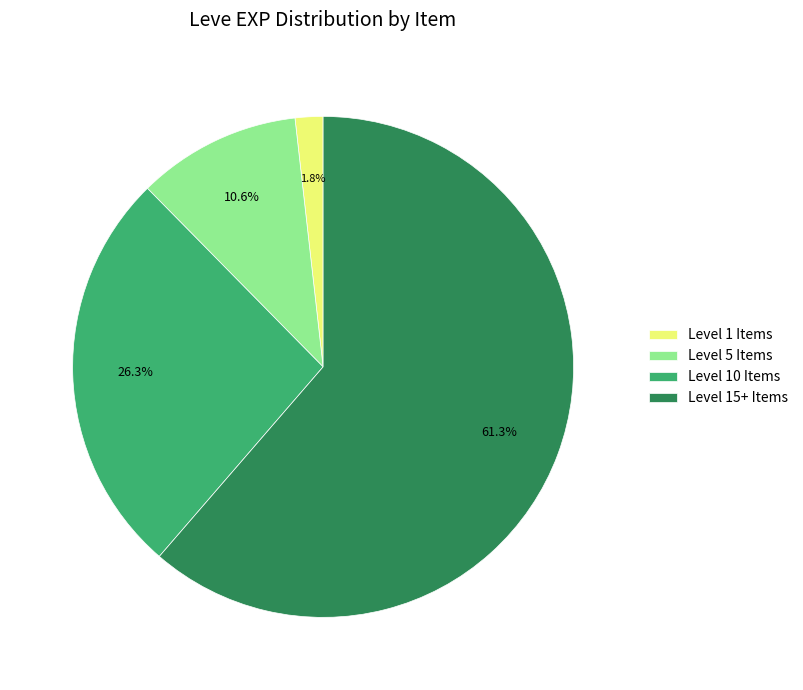

To the nearest percent, what is the difference between the largest and smallest slice percentages?

60%